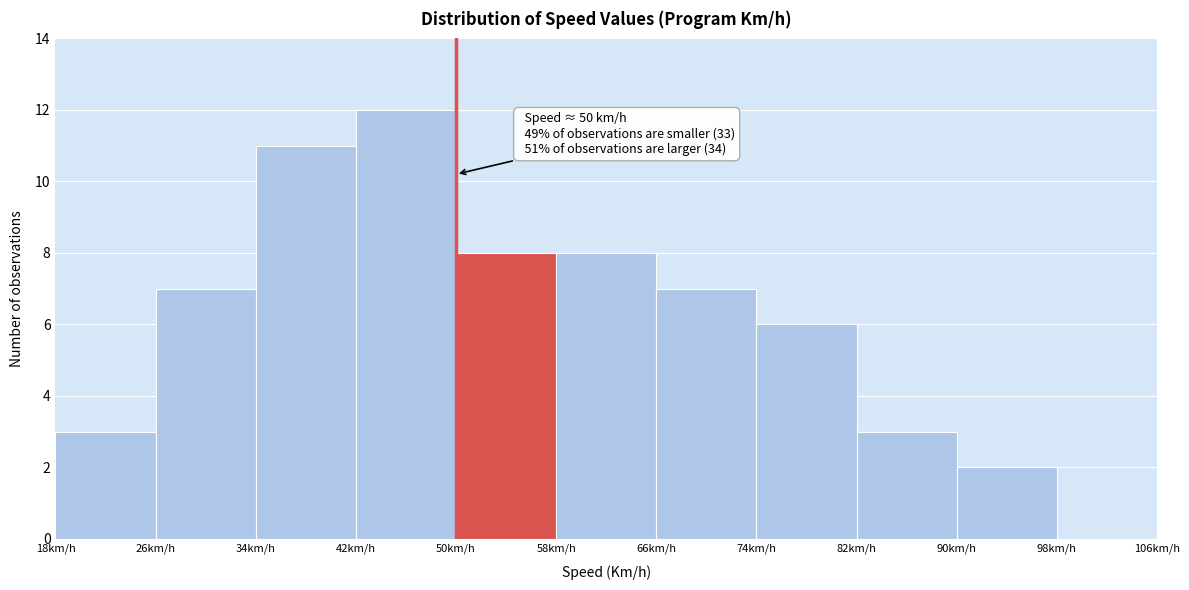

Over which range of the x-axis is the bar tallest?

42 to 50